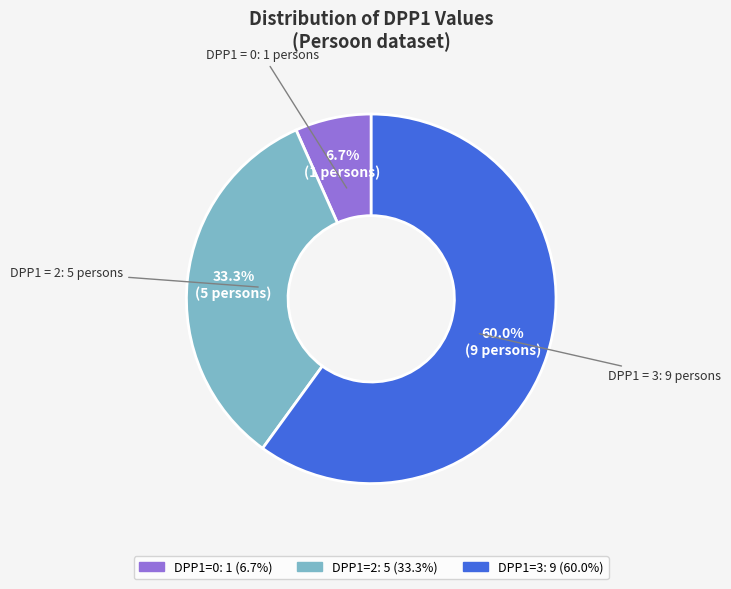

Does any single category account for the majority?

Yes